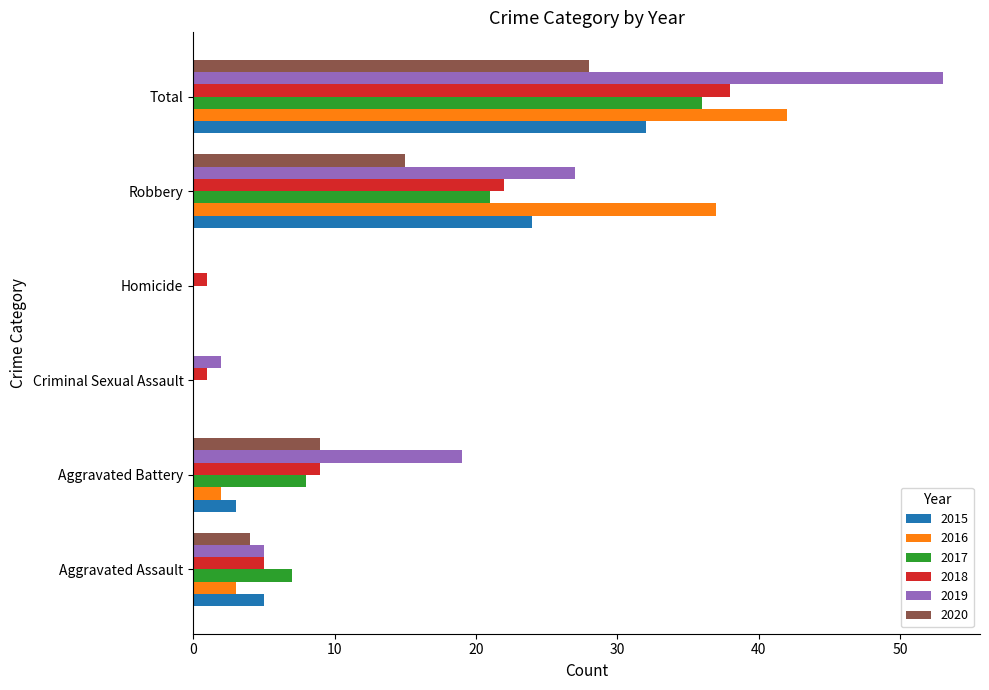

The 2020 series shows -15 at Homicide. True or false?

False